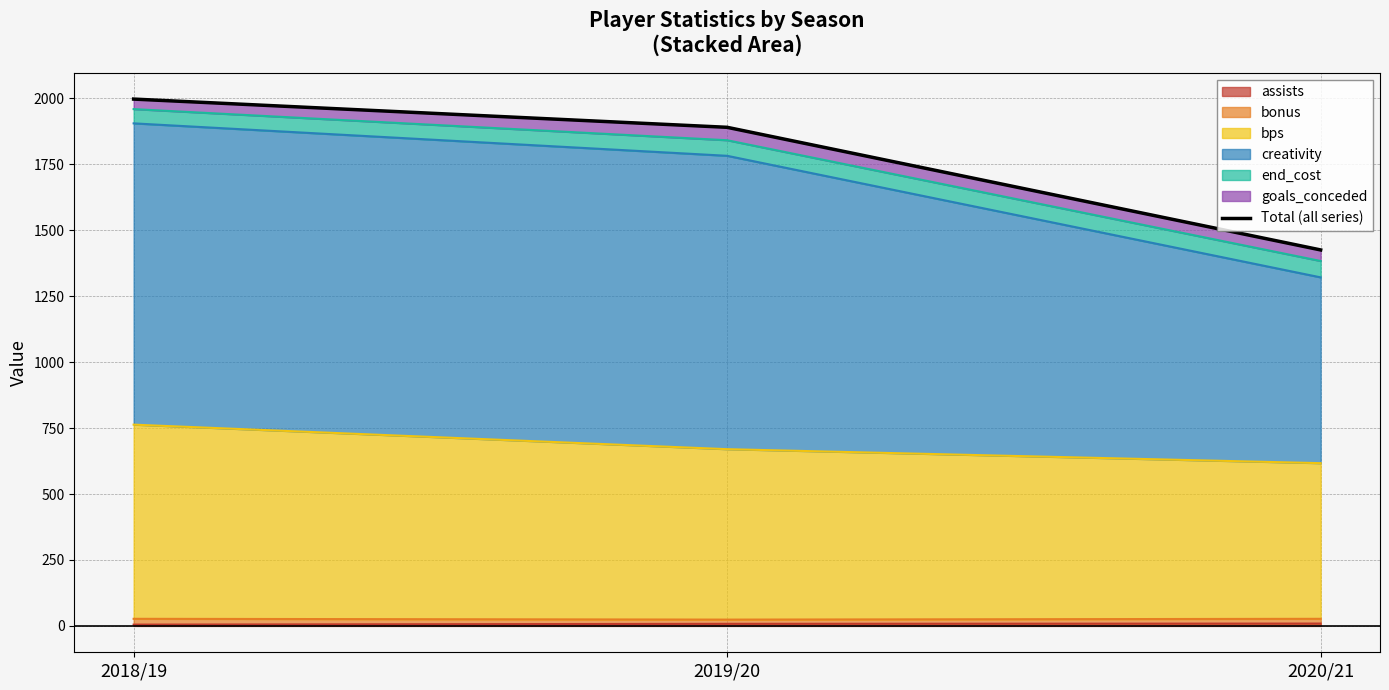

List the labels in order of value, smallest first.

2020/21, 2019/20, 2018/19